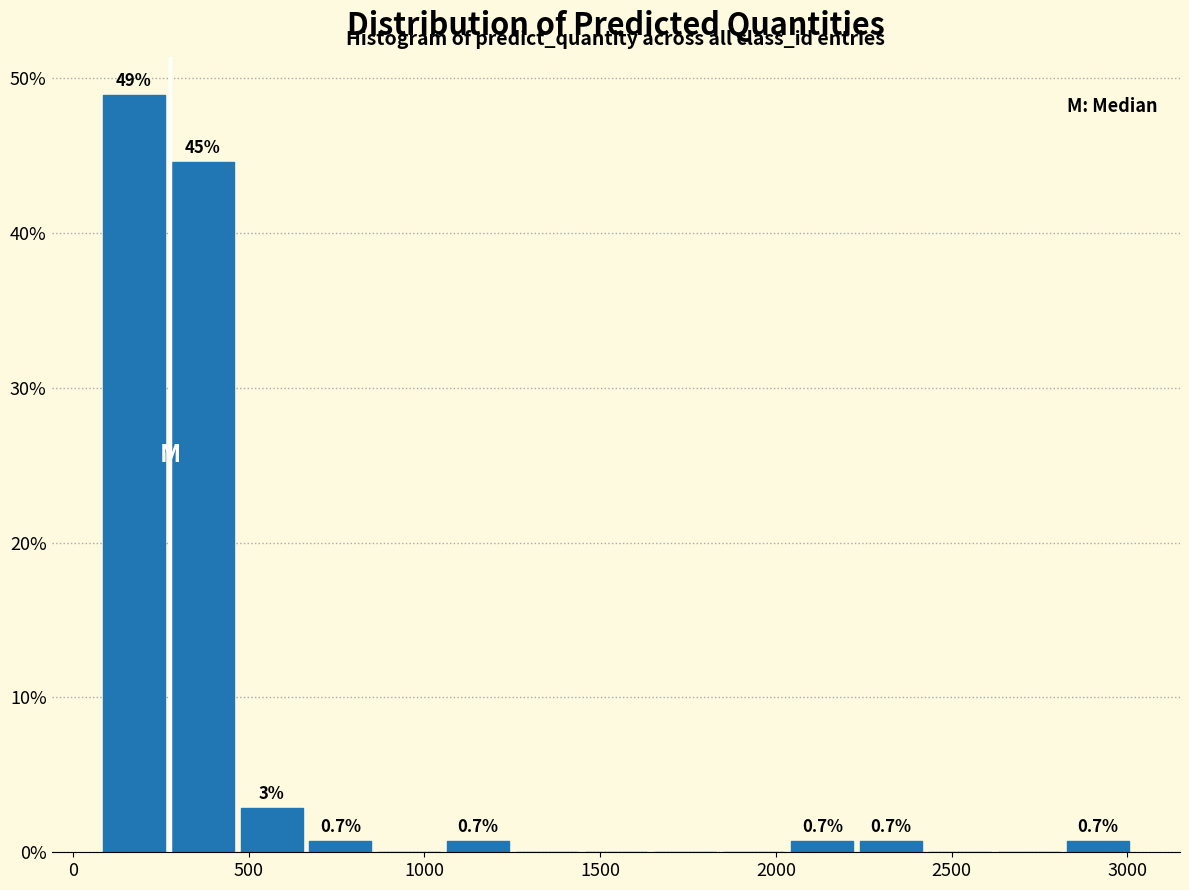

Read against the x-axis, roughly where is the centre of the tallest bar?

150